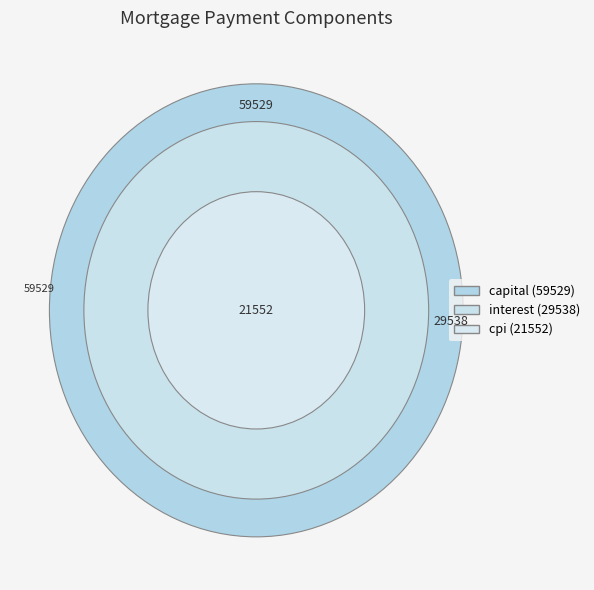

True or false: 7 accounts for 15% of the total.

False